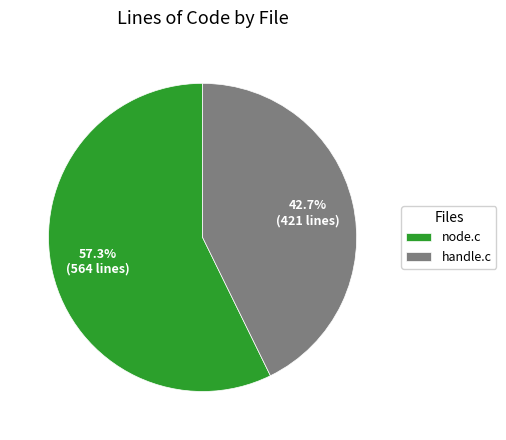

How many slices are in this pie chart?

2